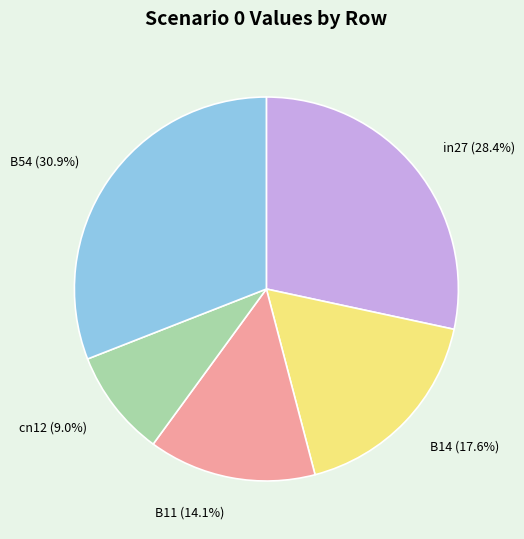

Which slice is the largest?

B54